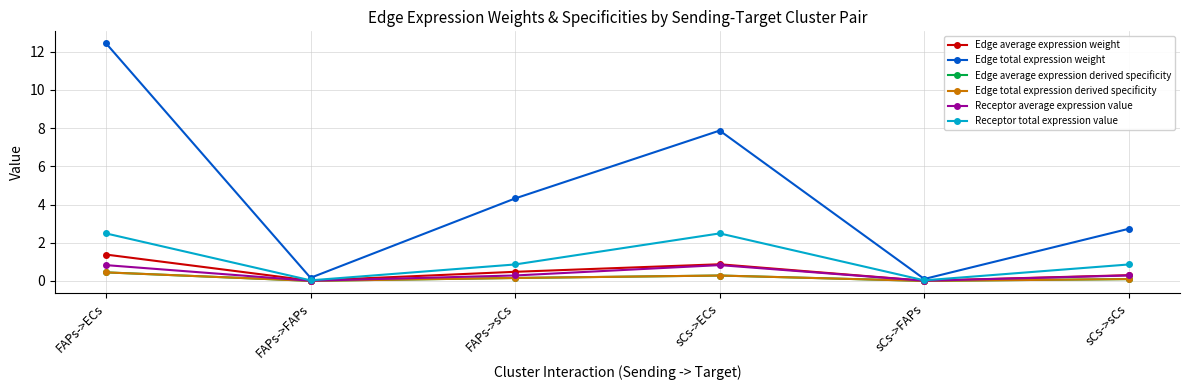

True or false: Receptor average expression value and Edge average expression derived specificity cross at least once.

False